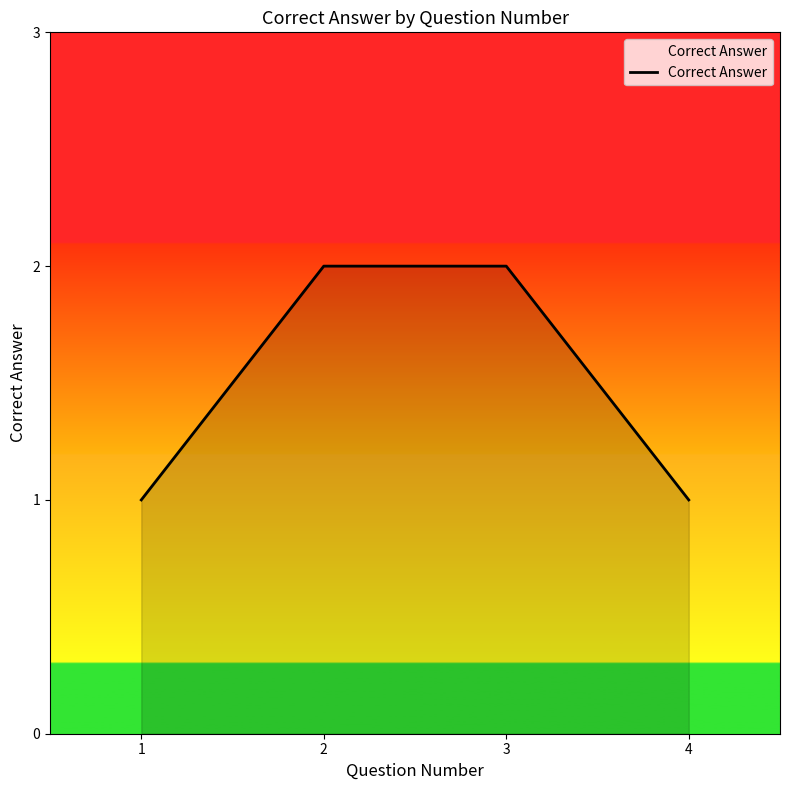

Count the number of data series in this chart.

1